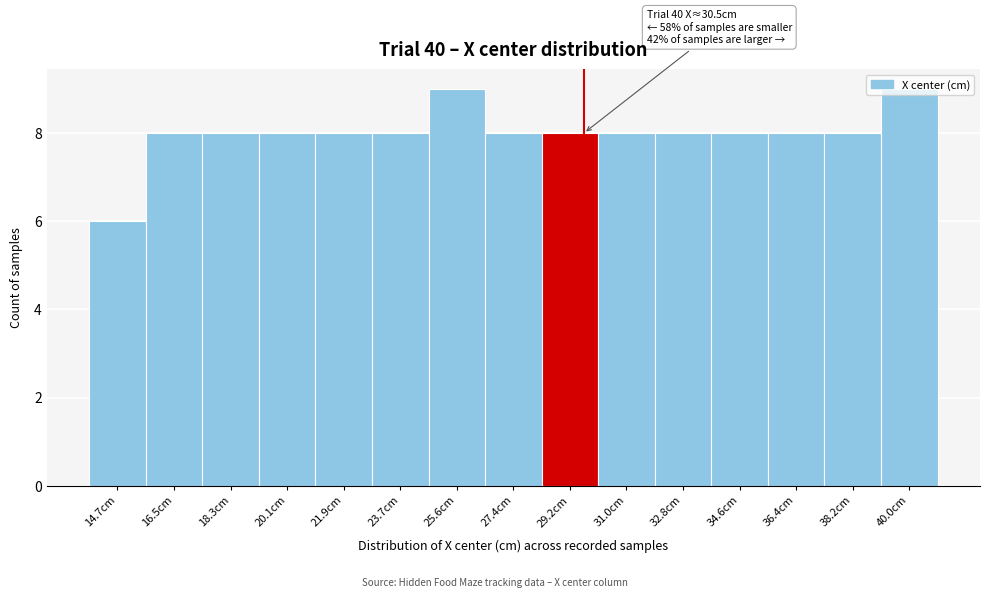

What is the average value?

8